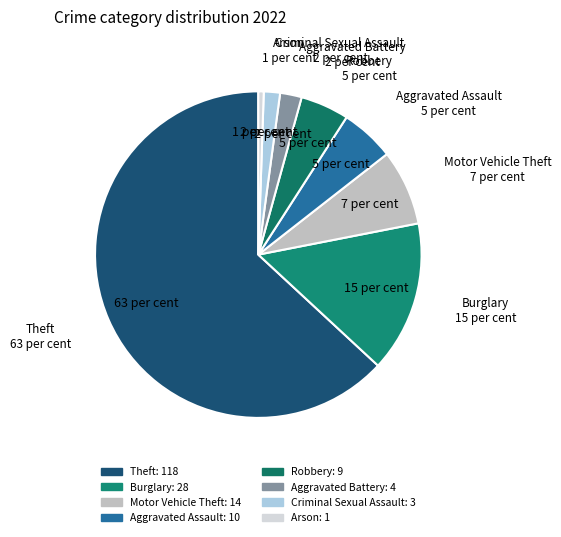

Which category accounts for the majority?

Theft